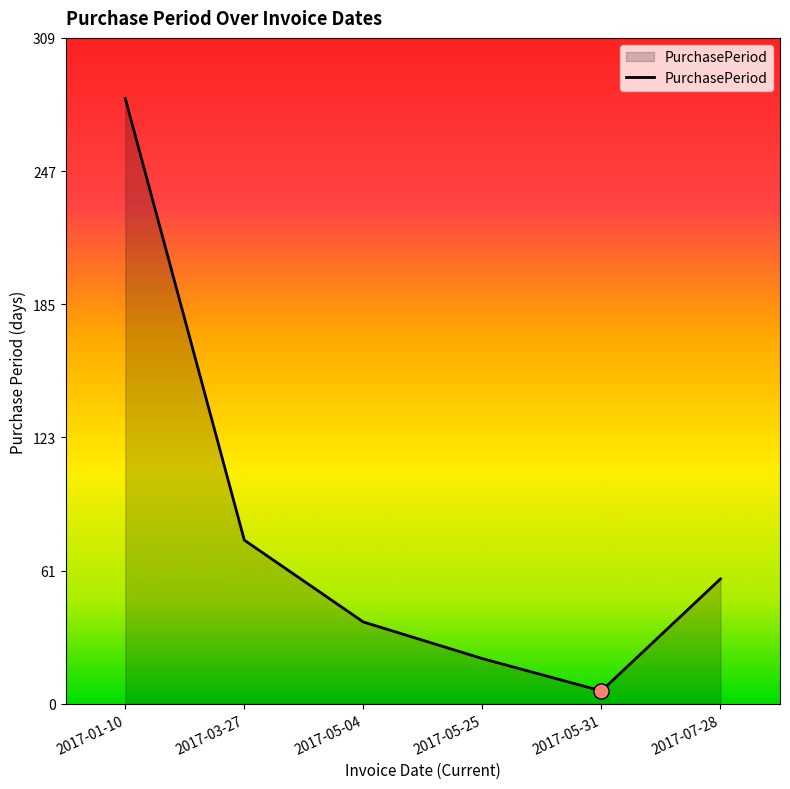

Approximately how many times larger is the value at 2017-05-25 compared to 2017-03-27?

0.3